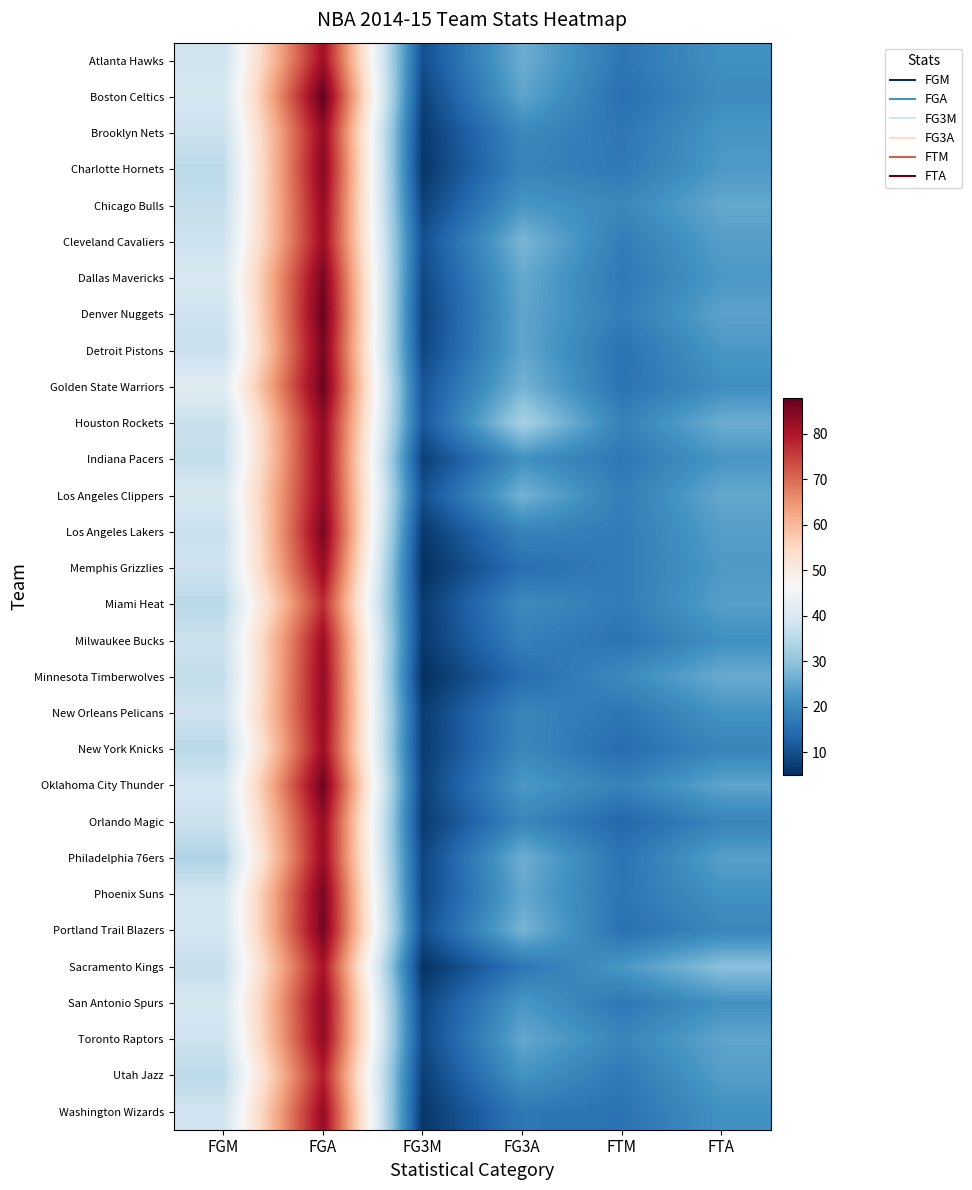

At how many categories does at least one series exceed 87?

1